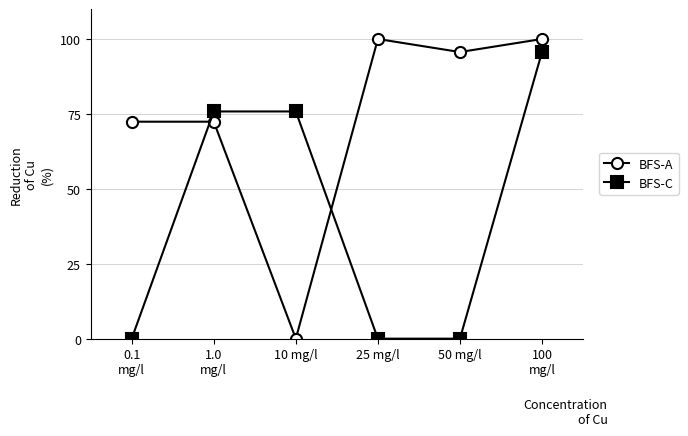

After their last crossing, which series has the higher values: BFS-A or BFS-C?

BFS-A